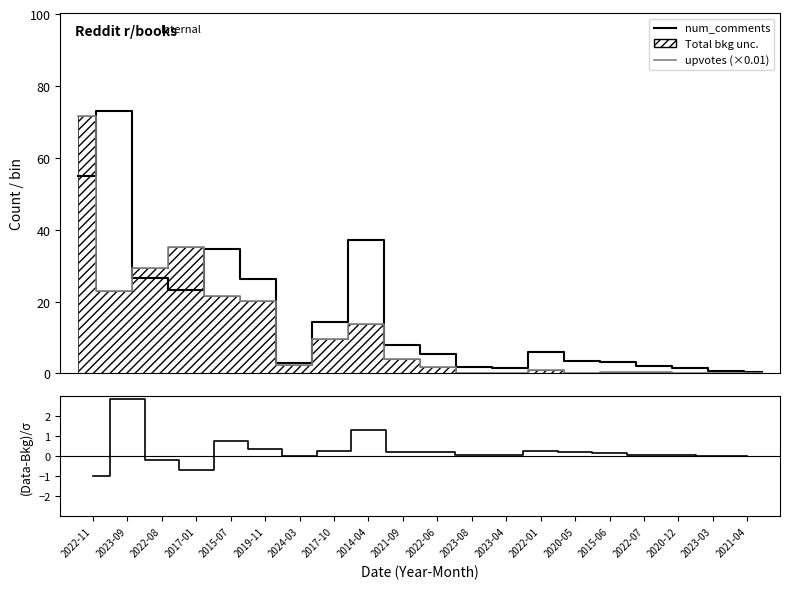

In upvotes (scaled), how many points are lower than both neighbors (excluding endpoints)?

5